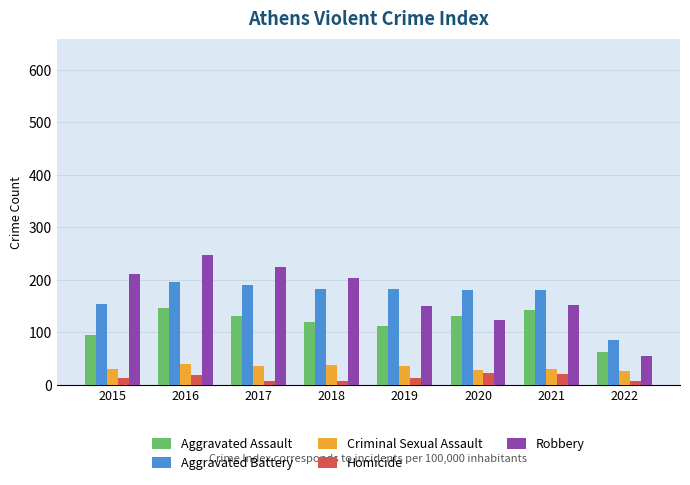

Is it true that Aggravated Assault equals 131 at 2017?

True